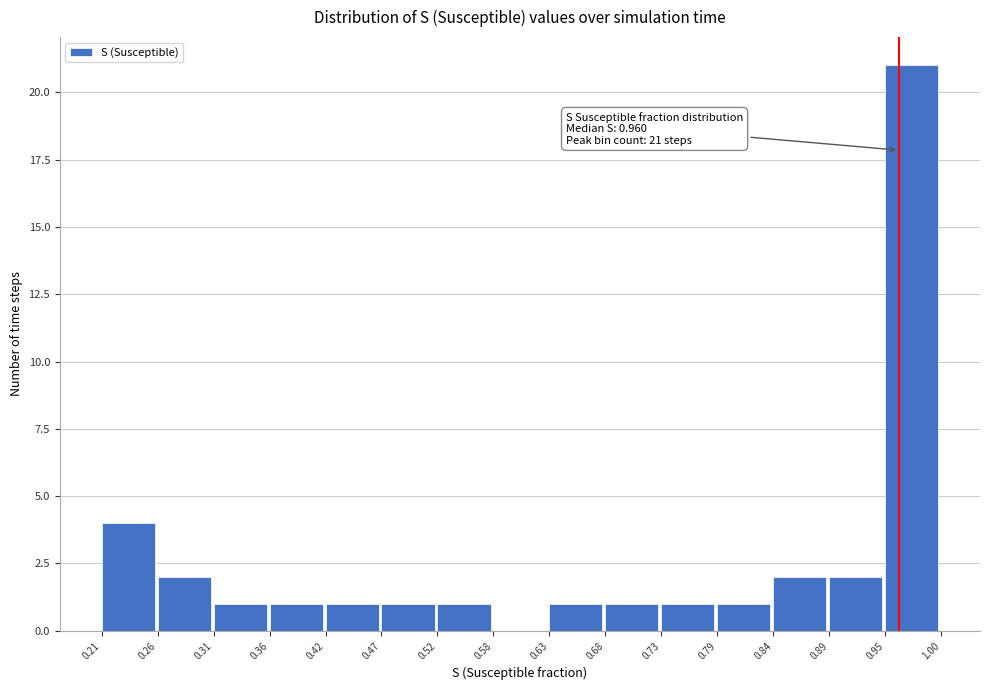

Which range on the x-axis has the tallest bar?

0.95 to 1.00